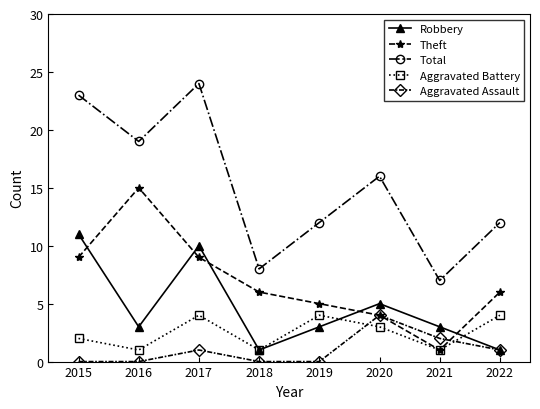

How many times do Theft and Robbery cross each other?

5